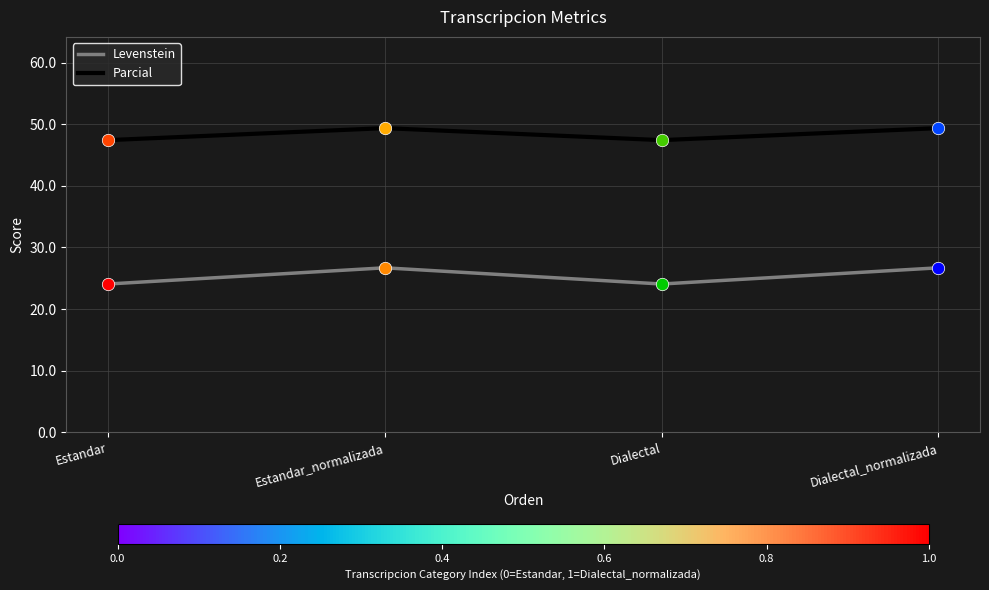

What is the spread (max minus min) of values at Dialectal_normalizada?

22.7